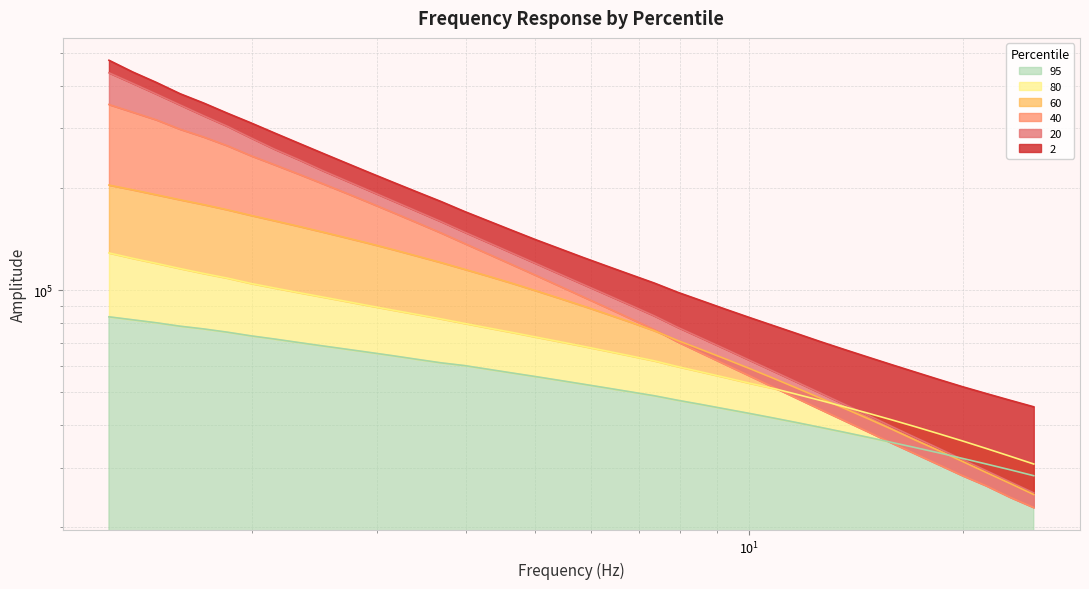

What is the label of the 34th point from the left?

15.849